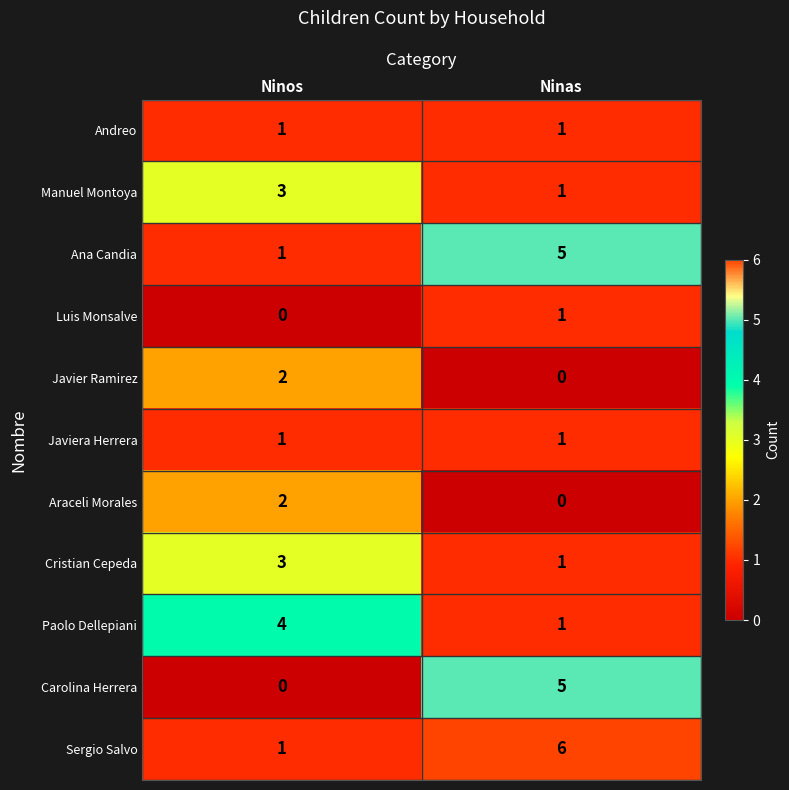

How many distinct data groups are displayed?

11